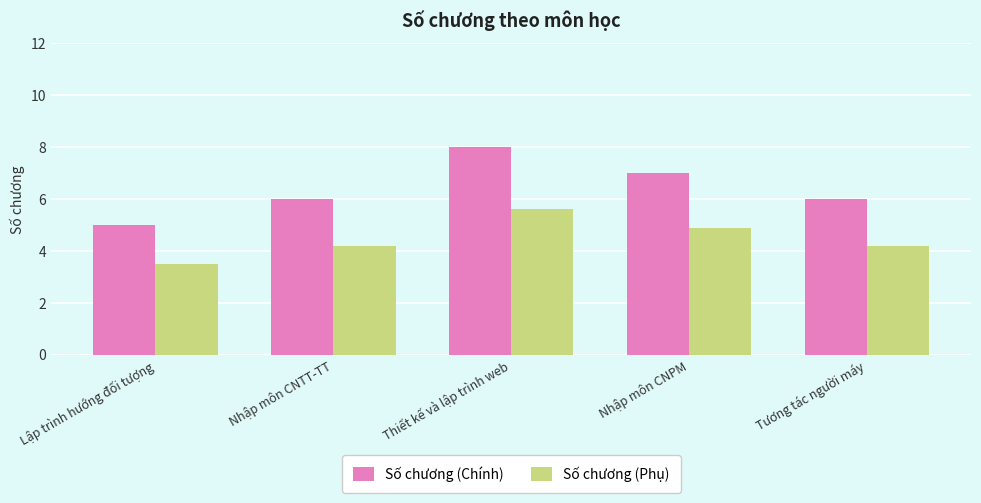

Which series has the largest total across all categories?

Số chương (Chính)